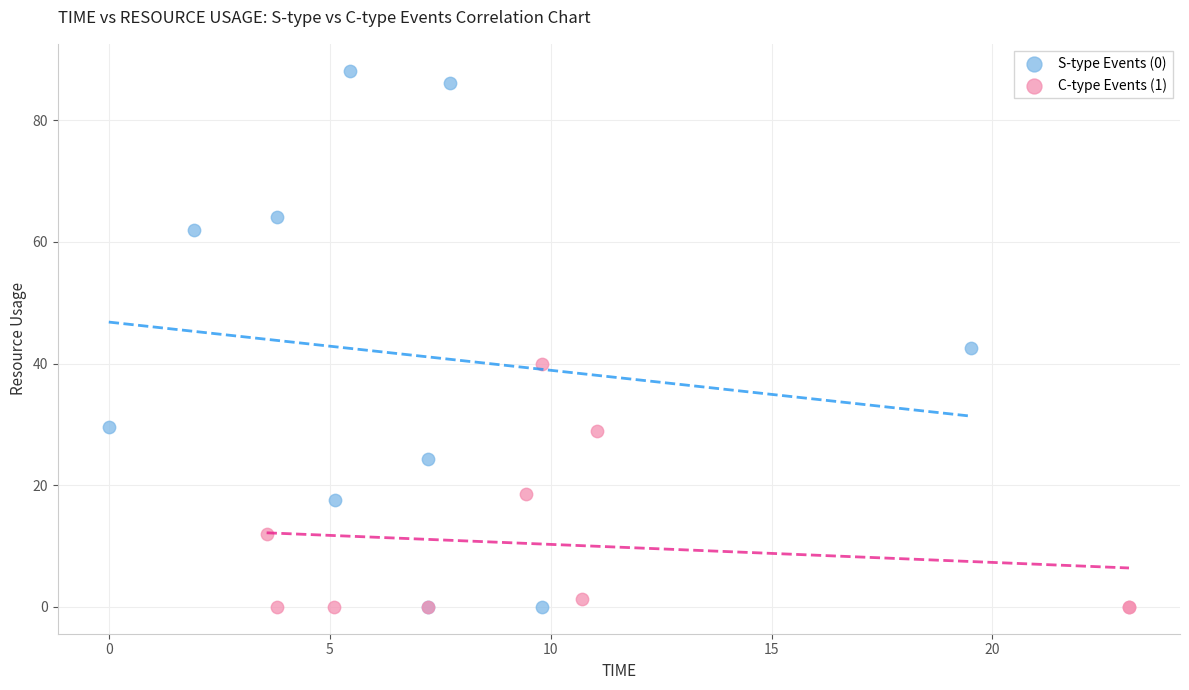

Which series has the largest Y range (max minus min)?

S-type Events (0)